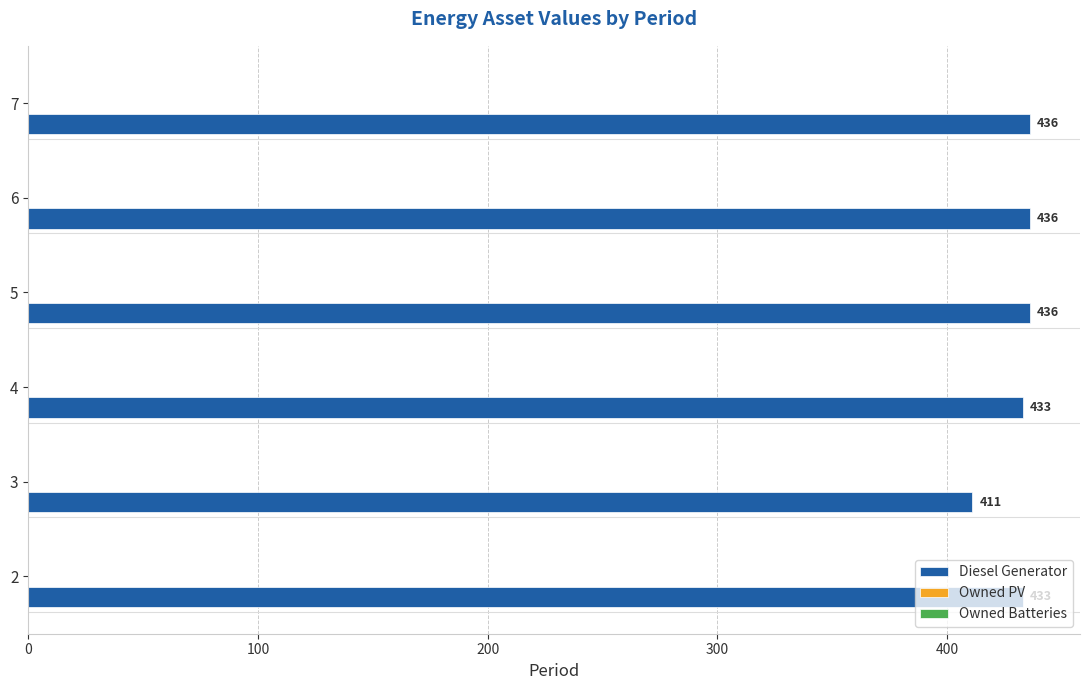

How many bars are there in total?

6